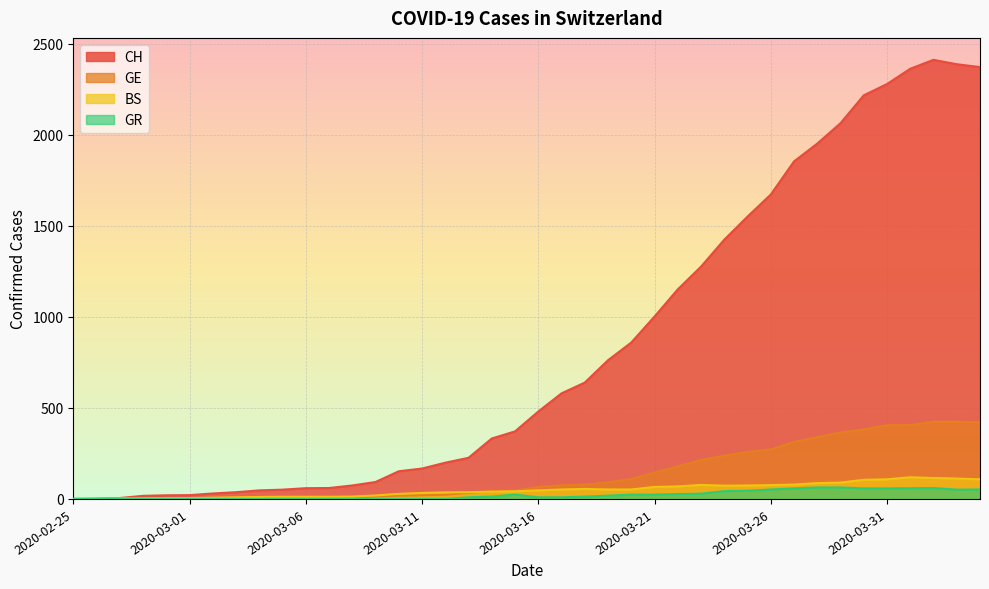

Is it true that BS equals 74 at 2020-03-15?

False